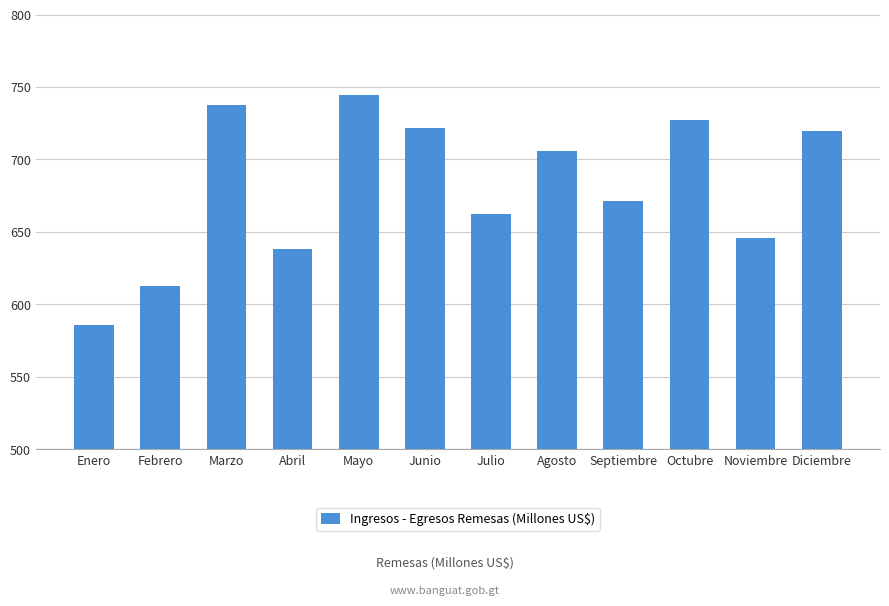

What is the value of the 5th bar from the left?

744.7